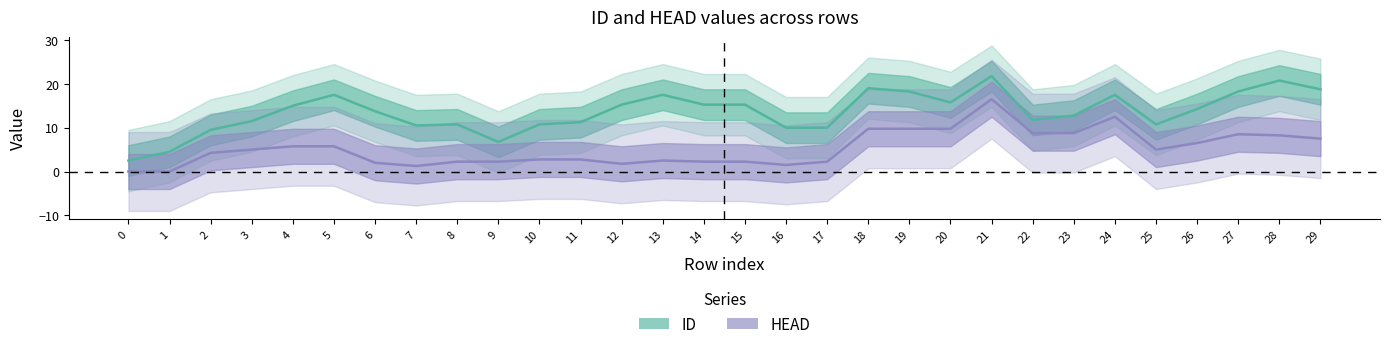

The value of HEAD (center) at 13 is 2.5. True or false?

True